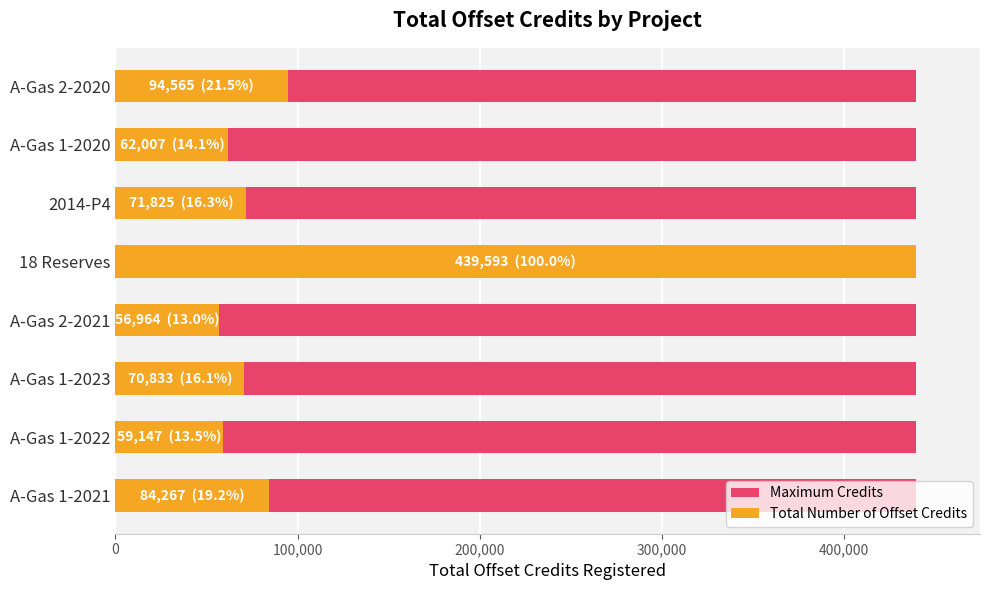

What is the maximum value shown in the chart?

439593.0